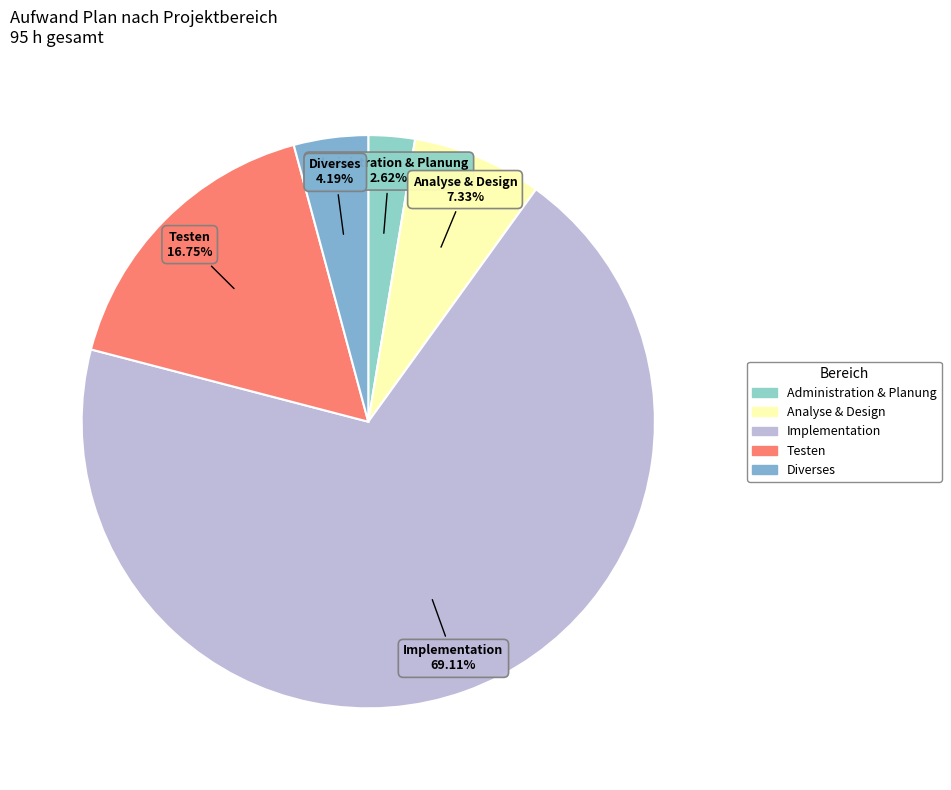

True or false: Diverses accounts for 4% of the total.

True